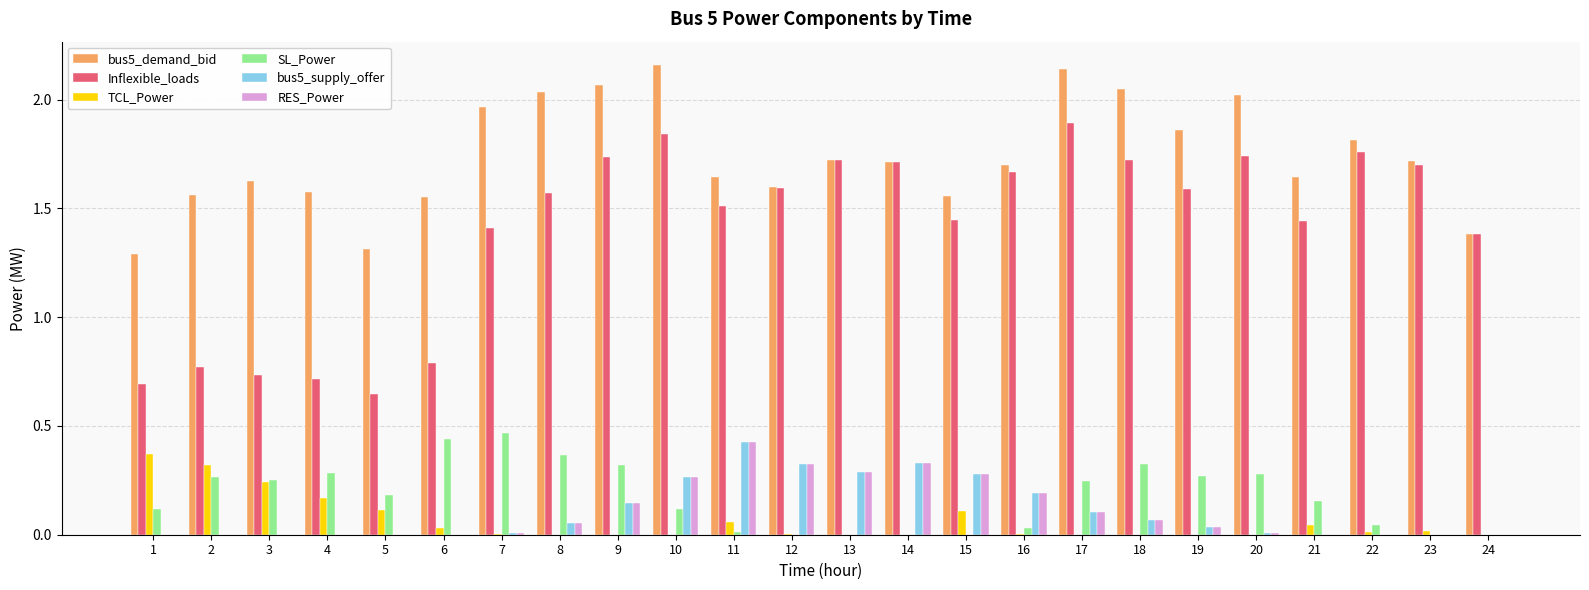

The value of Inflexible_loads at 10 is 1.8. True or false?

True